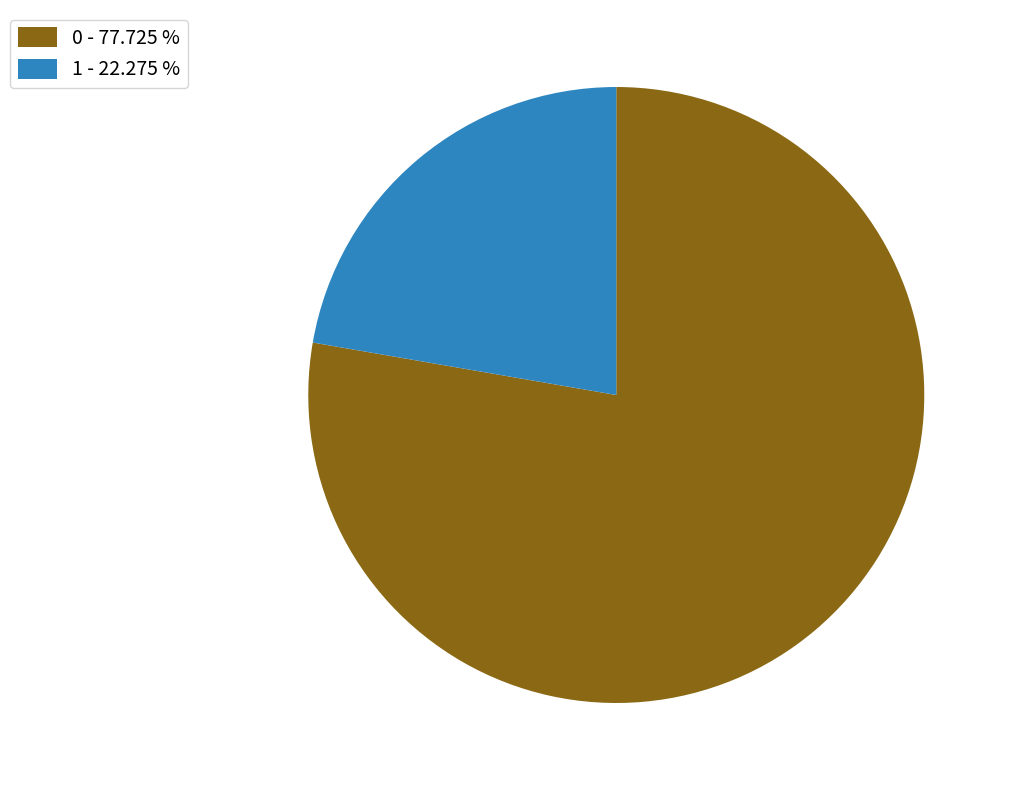

Between 0 - 77.725 % and 1 - 22.275 %, which is larger?

0 - 77.725 %